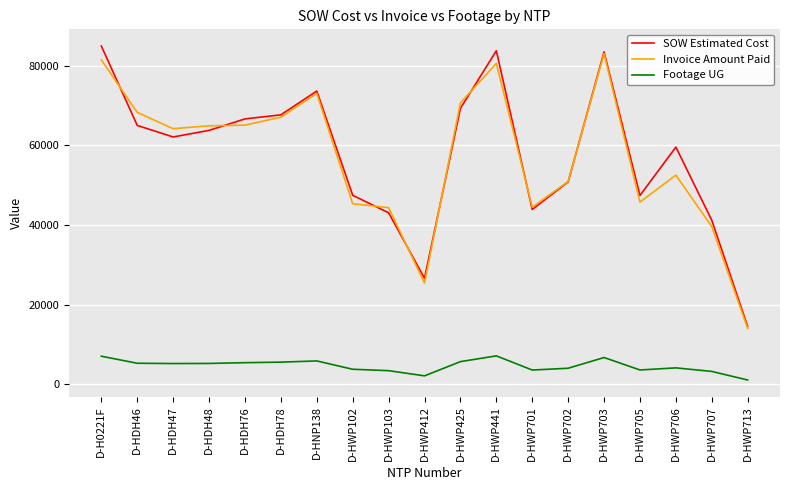

True or false: Footage UG has more than 2 interior local peaks.

True